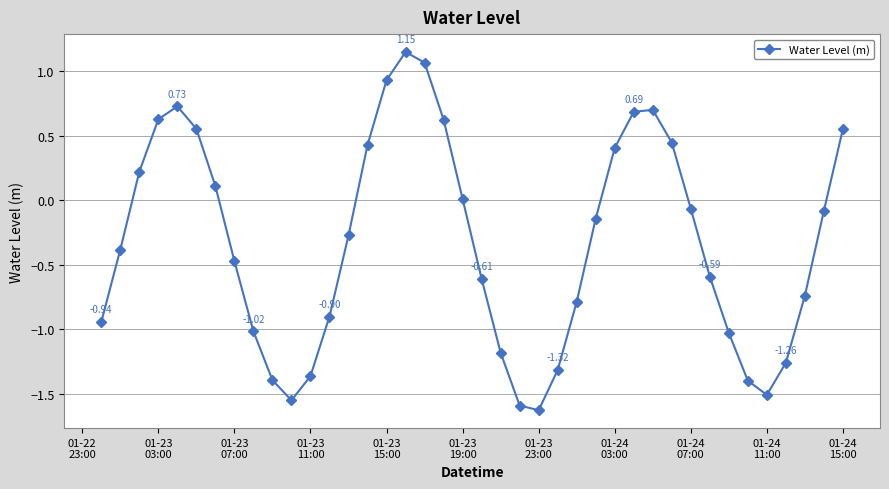

What is the sum of all values?

-13.0